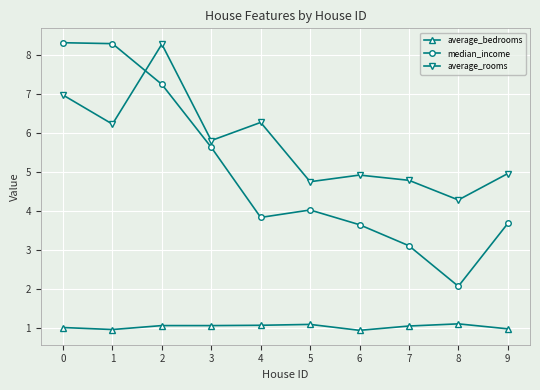

Reading left to right, list all the values displayed in this chart.

average_bedrooms: 1.0	1.0	1.1	1.1	1.1	1.1	1.0	1.1	1.1	1.0
median_income: 8.3	8.3	7.3	5.6	3.8	4.0	3.7	3.1	2.1	3.7
average_rooms: 7.0	6.2	8.3	5.8	6.3	4.8	4.9	4.8	4.3	5.0